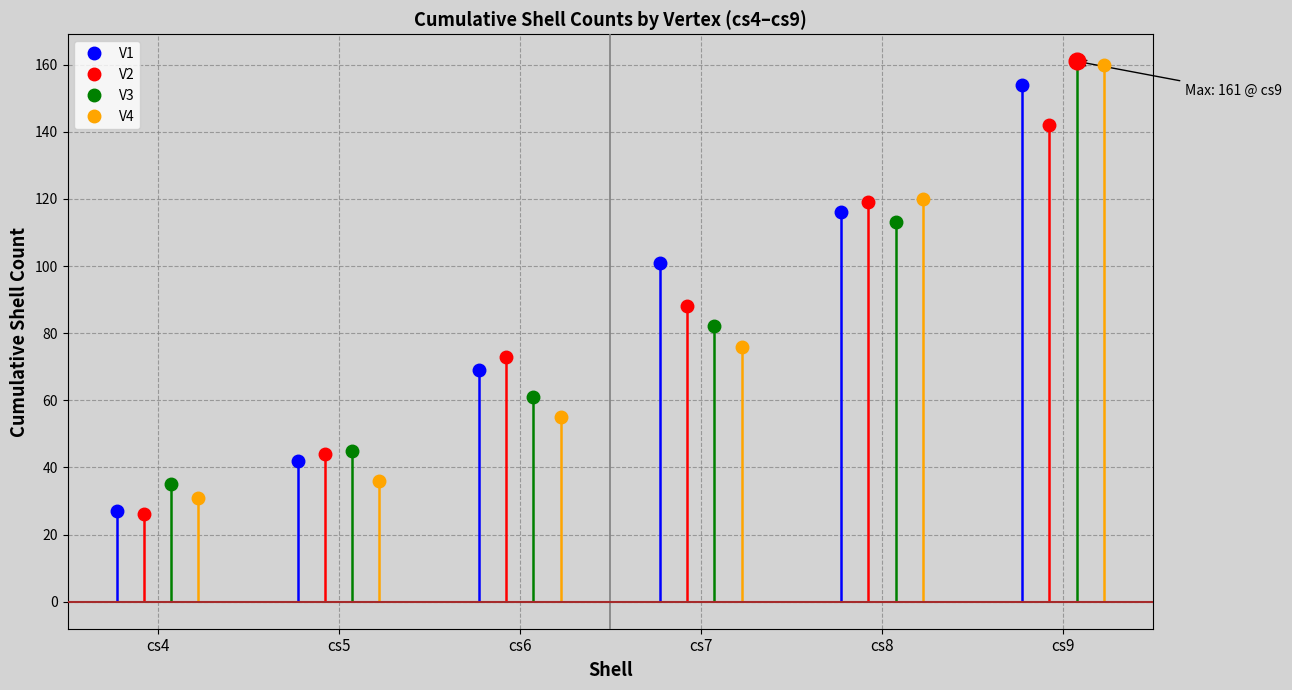

What is the maximum value shown in the chart?

161